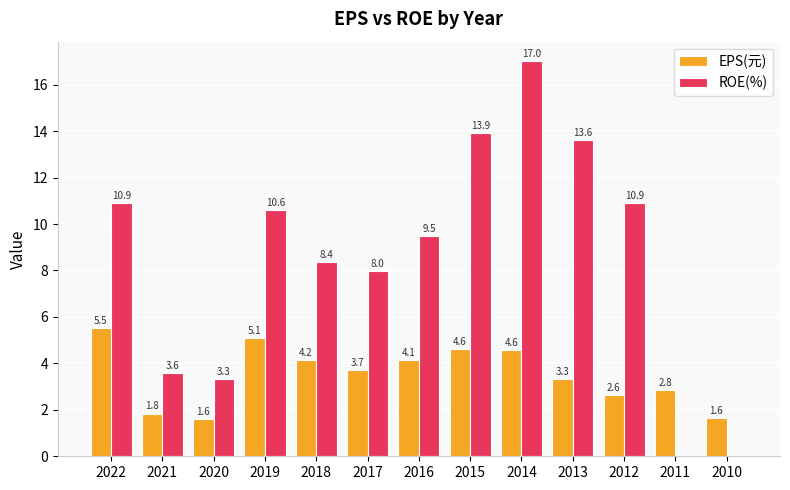

The EPS(元) series shows 1.8 at 2021. True or false?

True